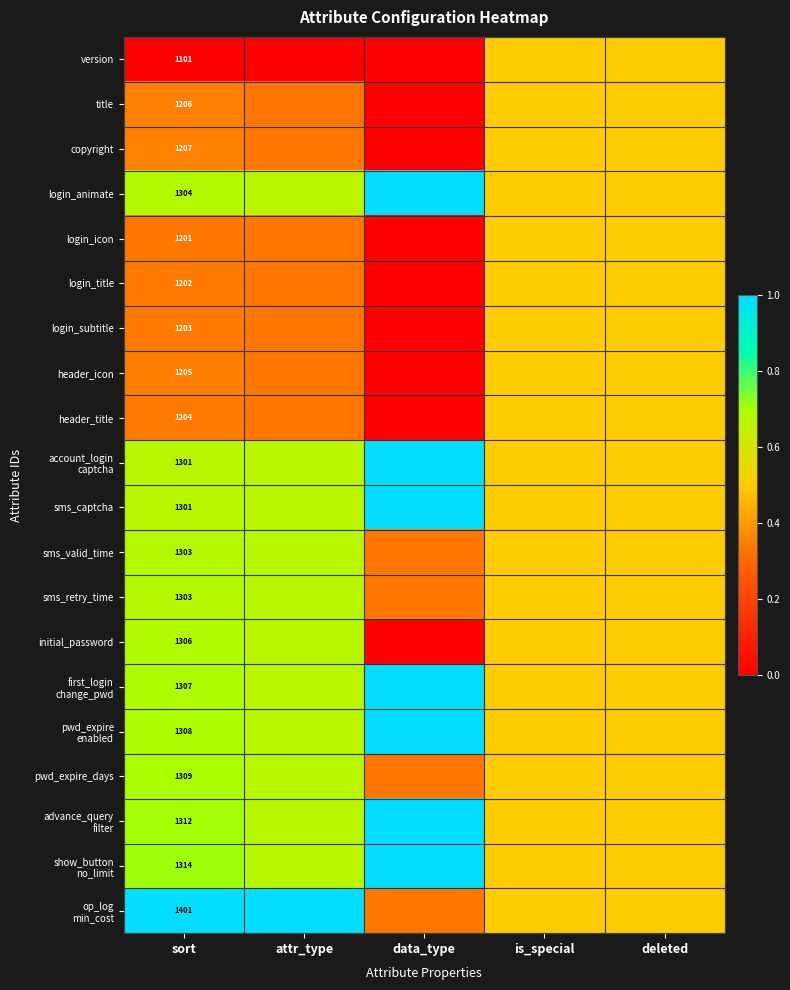

The value of pwd_expire_days at deleted is 0.5. True or false?

True